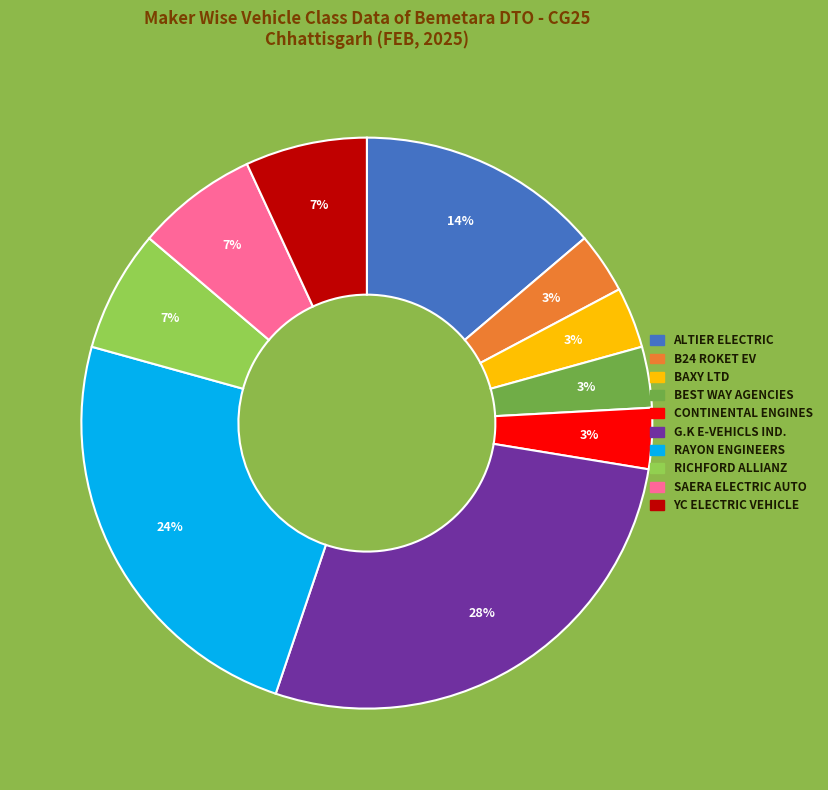

To the nearest percent, what is the average slice percentage?

10%